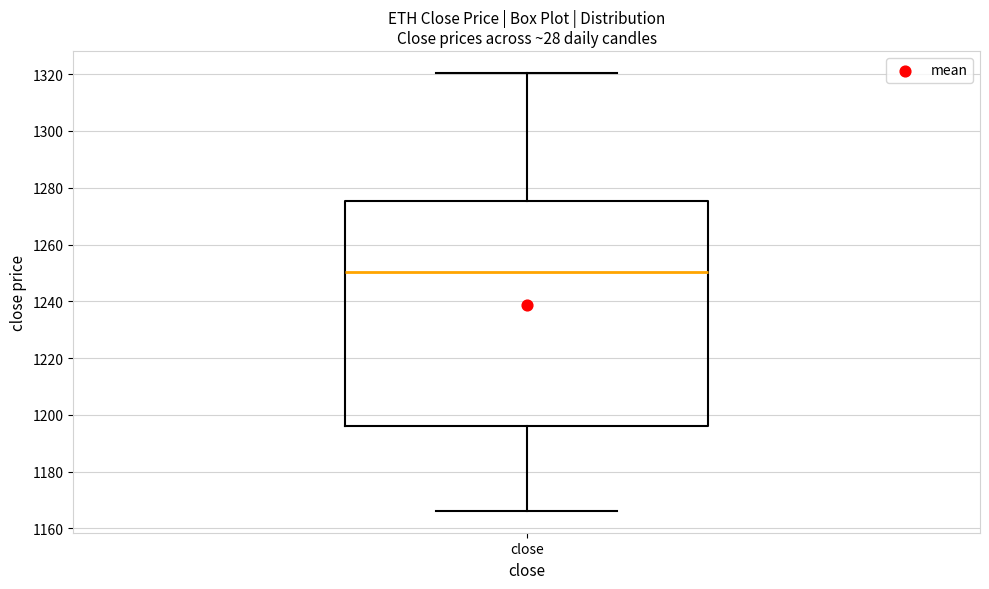

Read this box plot against the y-axis: the position of the median line, the range covered by the box, and the ends of both whiskers. The values are not printed on the chart, so give them approximately, as read against the axis.

median 1250, box 1196 to 1276, whiskers 1166 to 1320